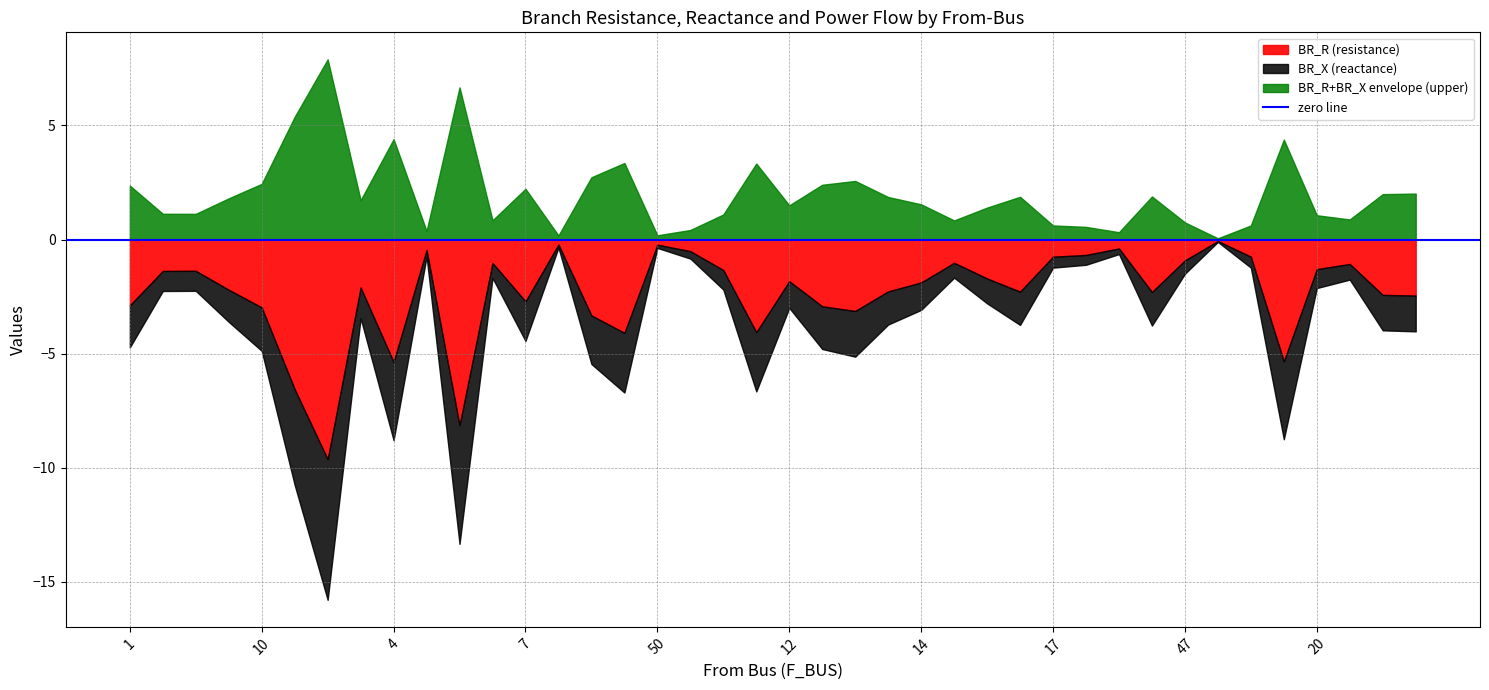

Which series changed the most between 2 and 51?

BR_R